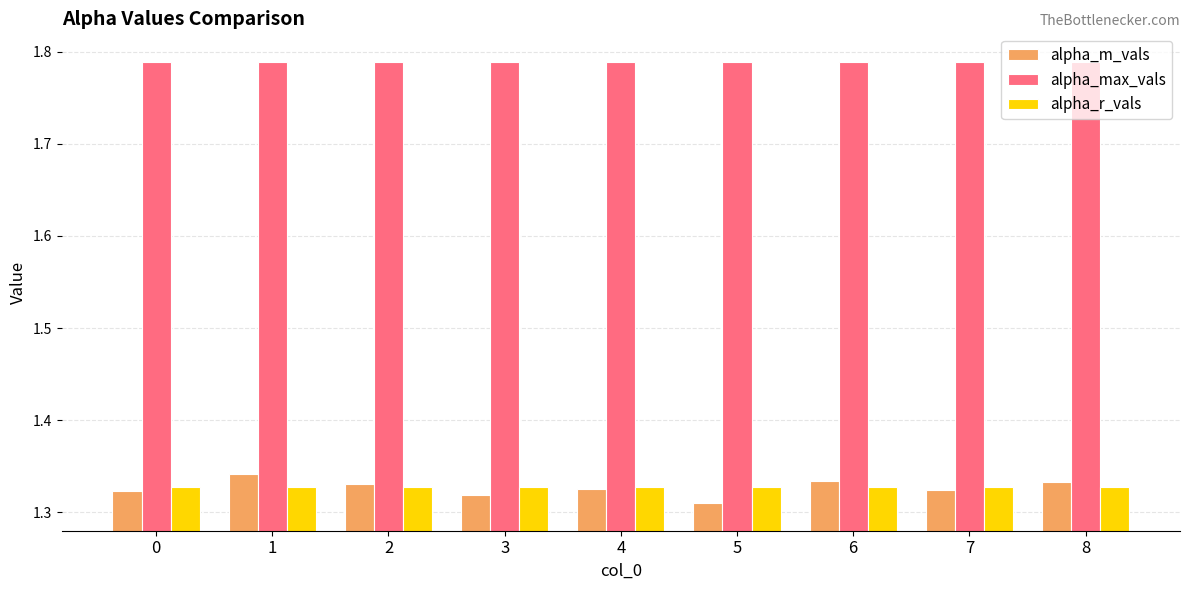

True or false: alpha_max_vals has a value of 1.2 at 6.

False